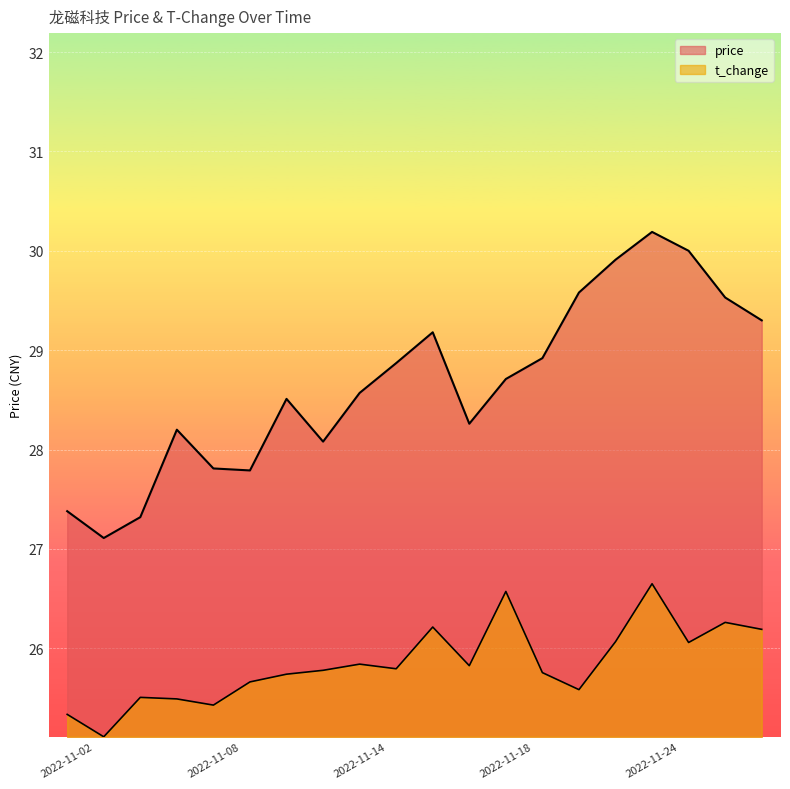

At how many categories does at least one series exceed 27?

20